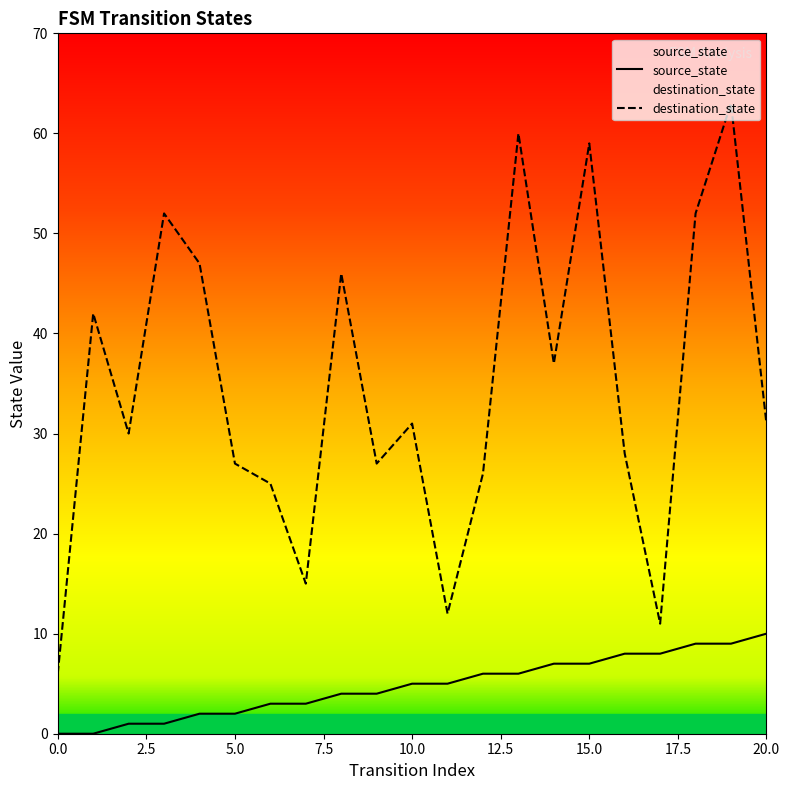

Does the chart have visible grid lines?

No